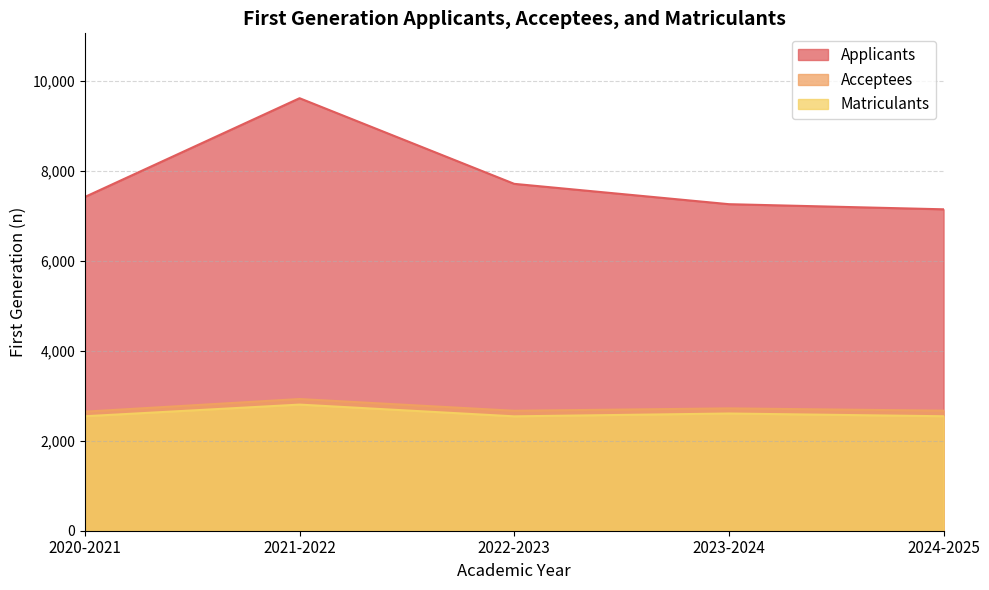

What is the difference between the highest and lowest values at 2020-2021?

4876